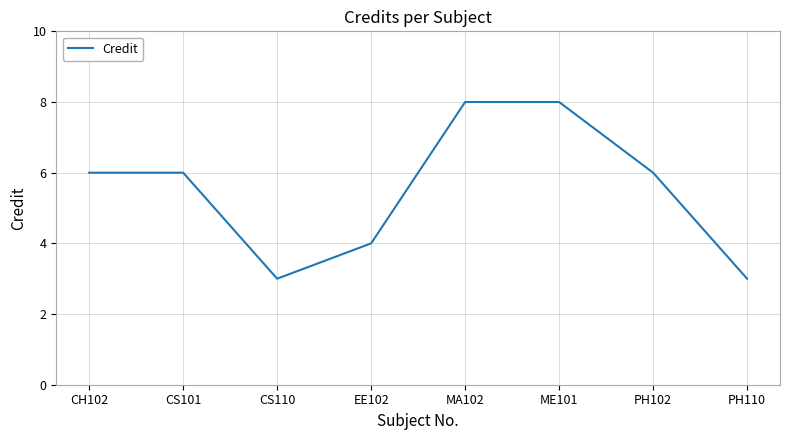

What is the maximum value shown in the chart?

8